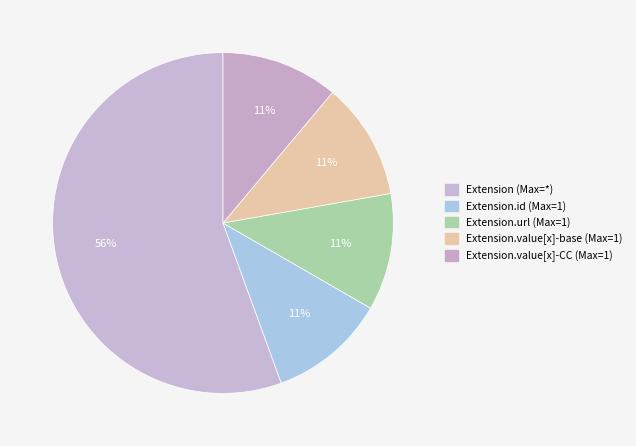

What is the largest slice in the pie chart?

Extension (Max=*)